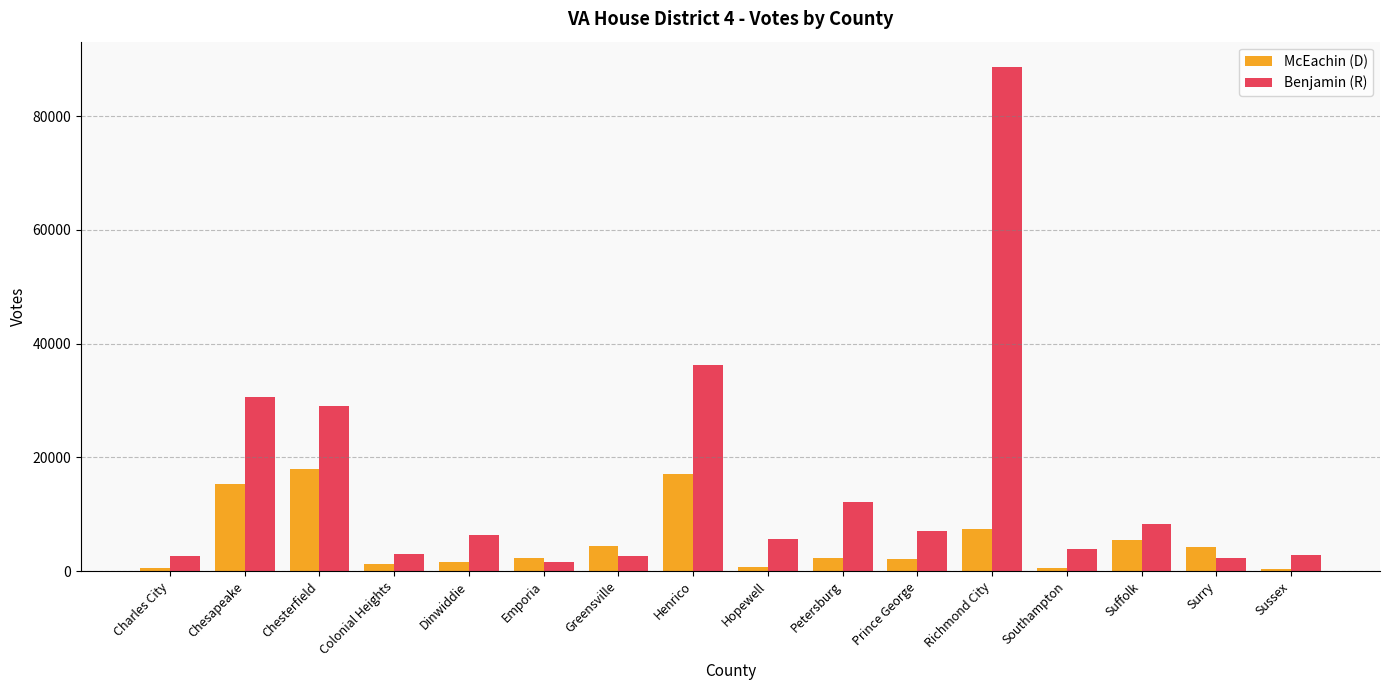

At which label does Benjamin (R) reach its minimum?

Emporia